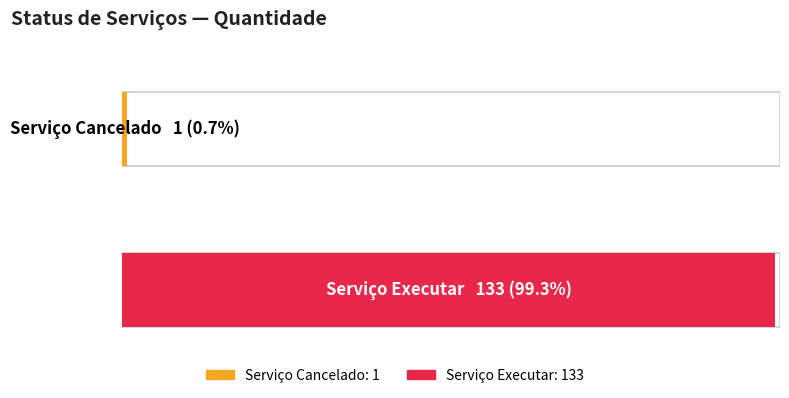

True or false: the data shows 1 at Serviço Cancelado.

True